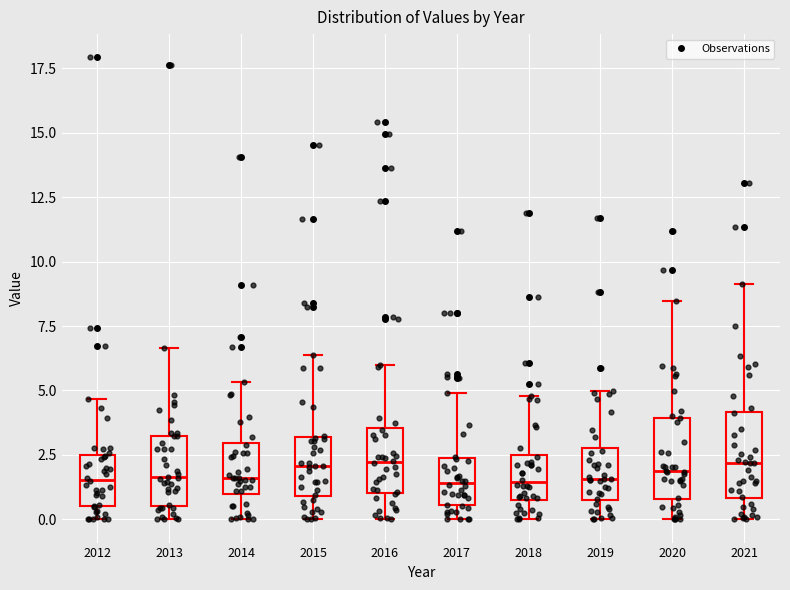

Reading left to right, read every box against the y-axis: the position of its median line, the range the box covers, and the ends of its whiskers. The values are not printed on the chart, so give them approximately, as read against the axis.

2012: median 1.5, box 0.5 to 2.5, whiskers 0.0 to 4.5
2013: median 1.5, box 0.5 to 3.0, whiskers 0.0 to 6.5
2014: median 1.5, box 1.0 to 3.0, whiskers 0.0 to 5.5
2015: median 2.0, box 1.0 to 3.0, whiskers 0.0 to 6.5
2016: median 2.0, box 1.0 to 3.5, whiskers 0.0 to 6.0
2017: median 1.5, box 0.5 to 2.5, whiskers 0.0 to 5.0
2018: median 1.5, box 1.0 to 2.5, whiskers 0.0 to 5.0
2019: median 1.5, box 1.0 to 3.0, whiskers 0.0 to 5.0
2020: median 2.0, box 1.0 to 4.0, whiskers 0.0 to 8.5
2021: median 2.0, box 1.0 to 4.0, whiskers 0.0 to 9.0